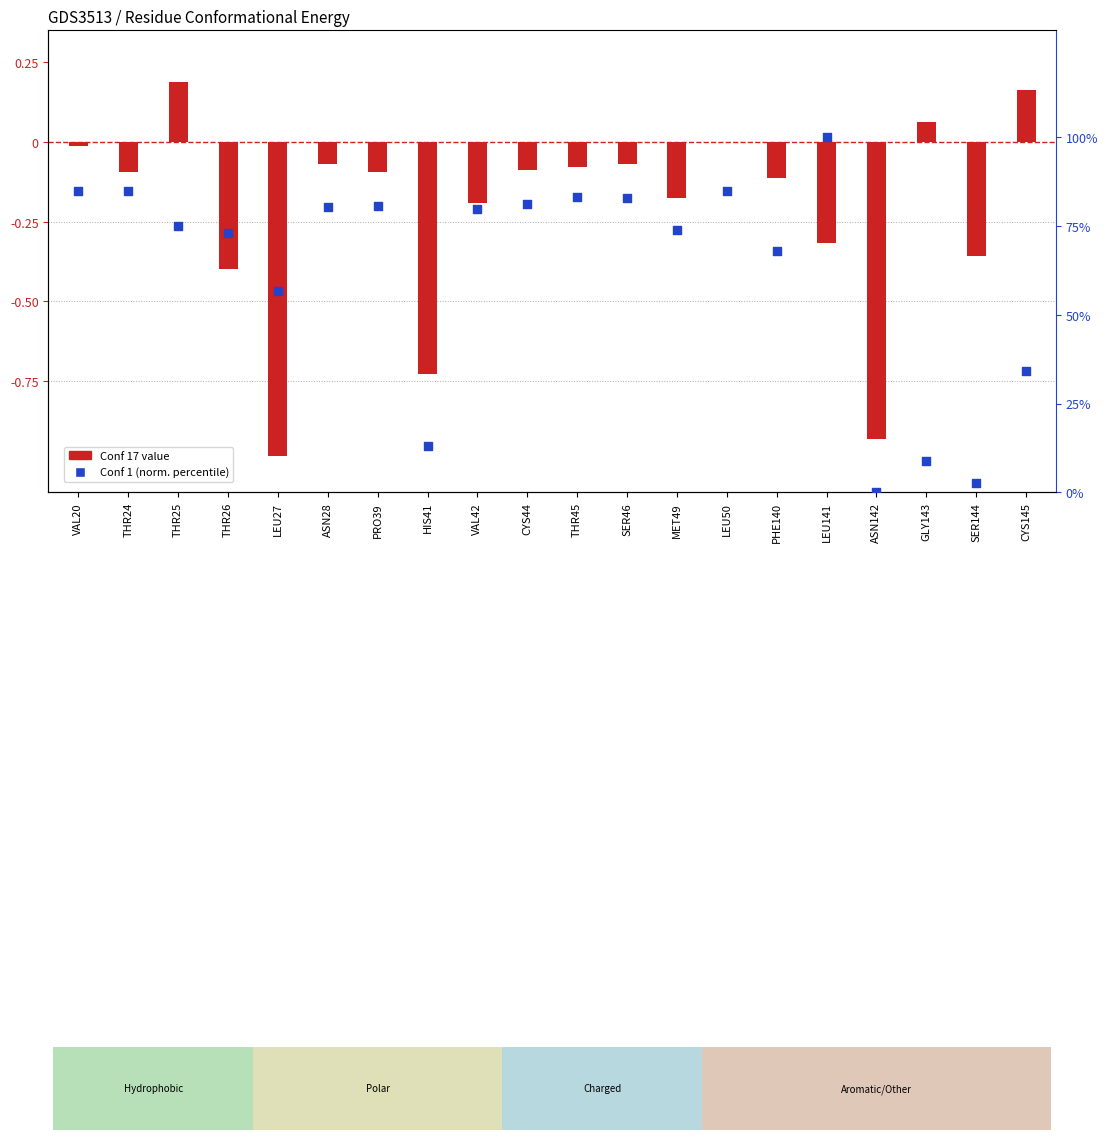

At which category is the sum across all series the highest?

LEU141